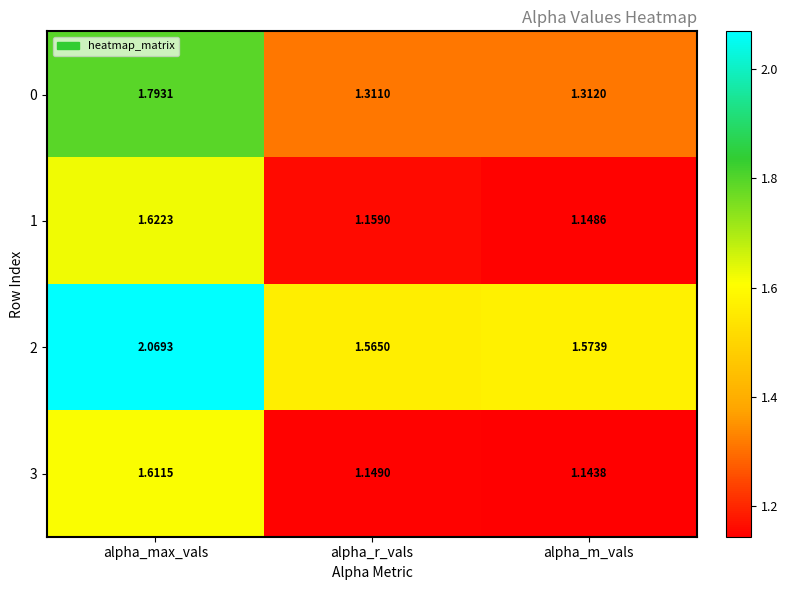

At how many categories does at least one series exceed 1?

3